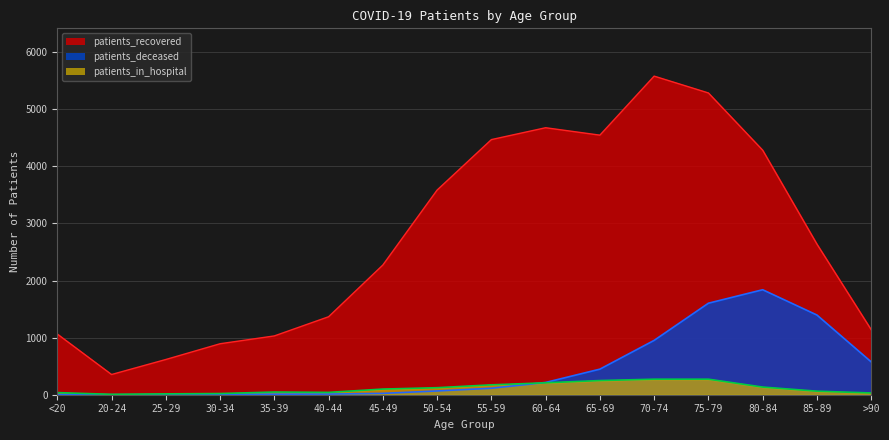

What value does the patients_recovered series have at 55-59, to the nearest 100?

4500